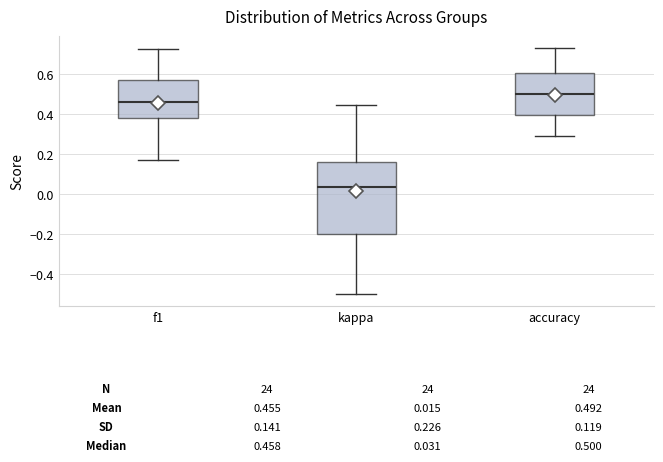

Which box has the highest median line?

accuracy